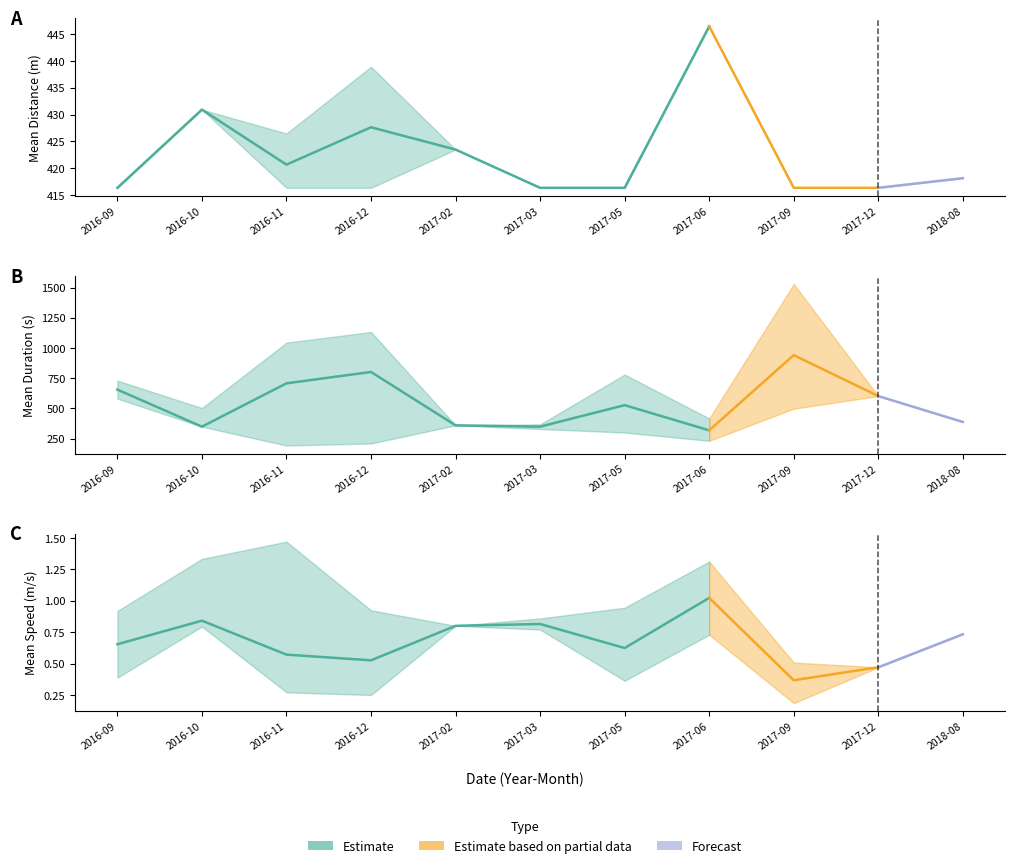

At which label does mean_speed reach its peak?

7